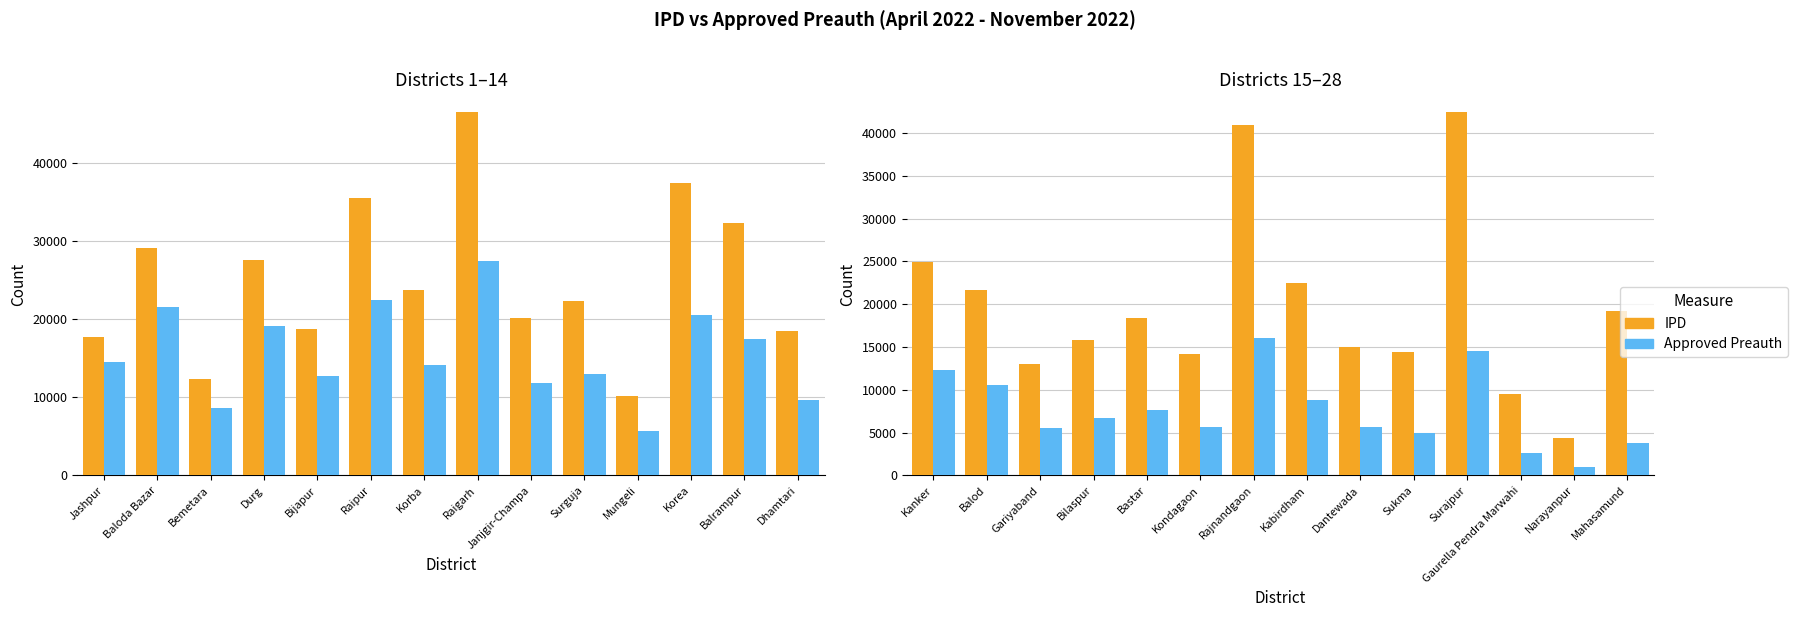

What position from the left is Dantewada?

9